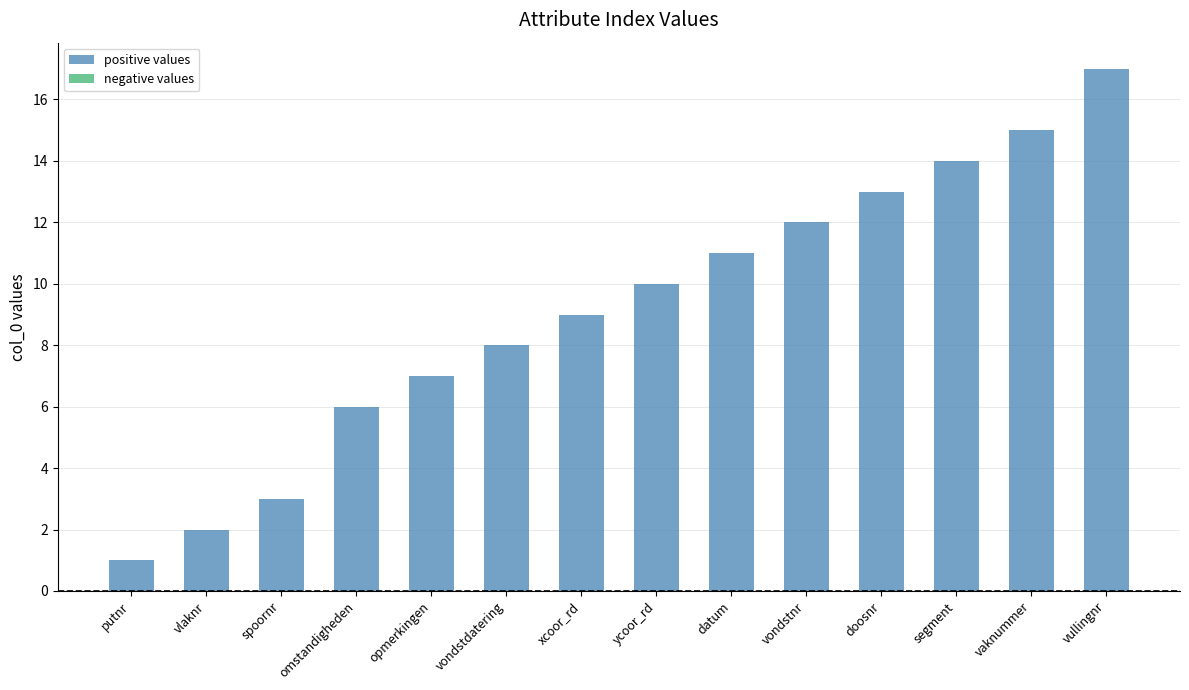

What is the ratio of the value at vondstnr to the value at opmerkingen?

1.7